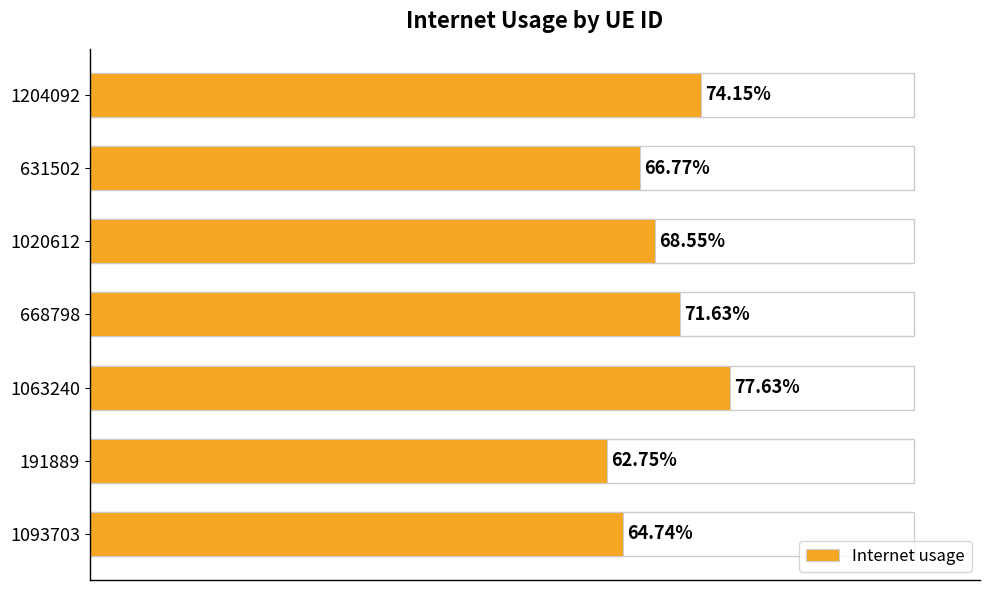

Count the values in the range 0 to 1.

7